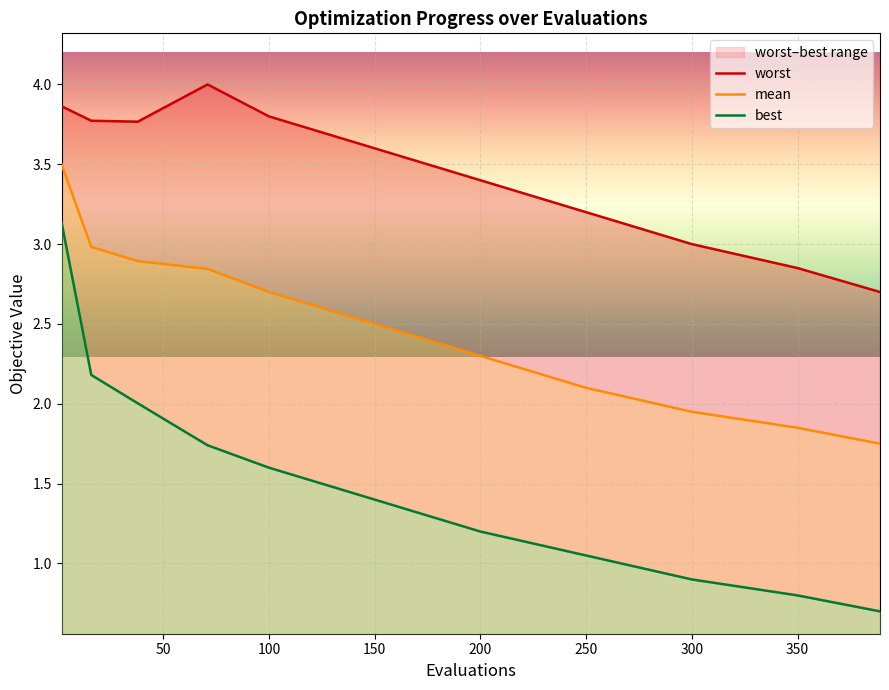

Is it true that mean equals 3.1 at 300?

False